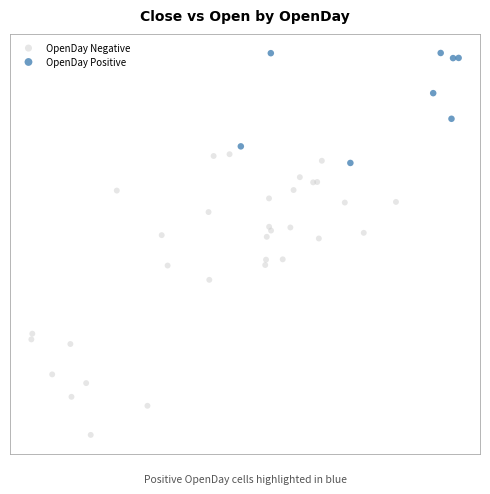

Which series contains the highest Y value?

OpenDay Positive